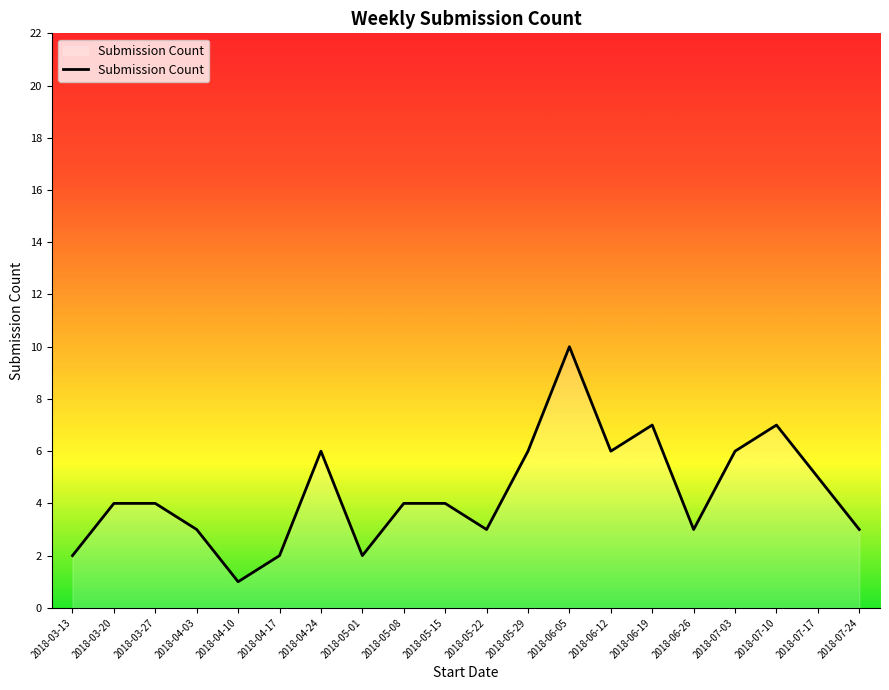

Read the value at 2018-06-19.

7